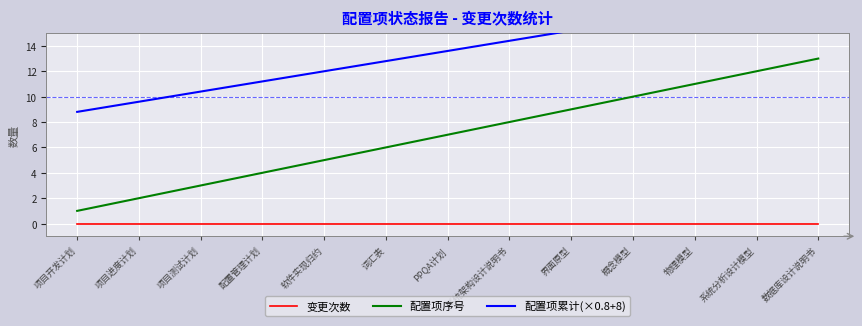

True or false: 配置项序号 has a value of 0 at 项目开发计划.

False